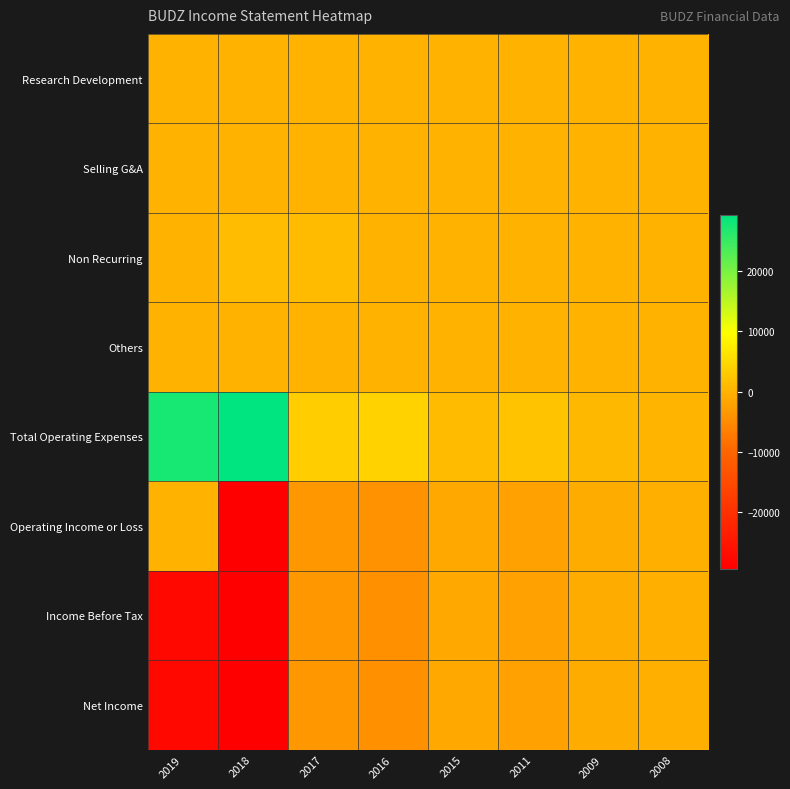

How many distinct data groups are displayed?

8